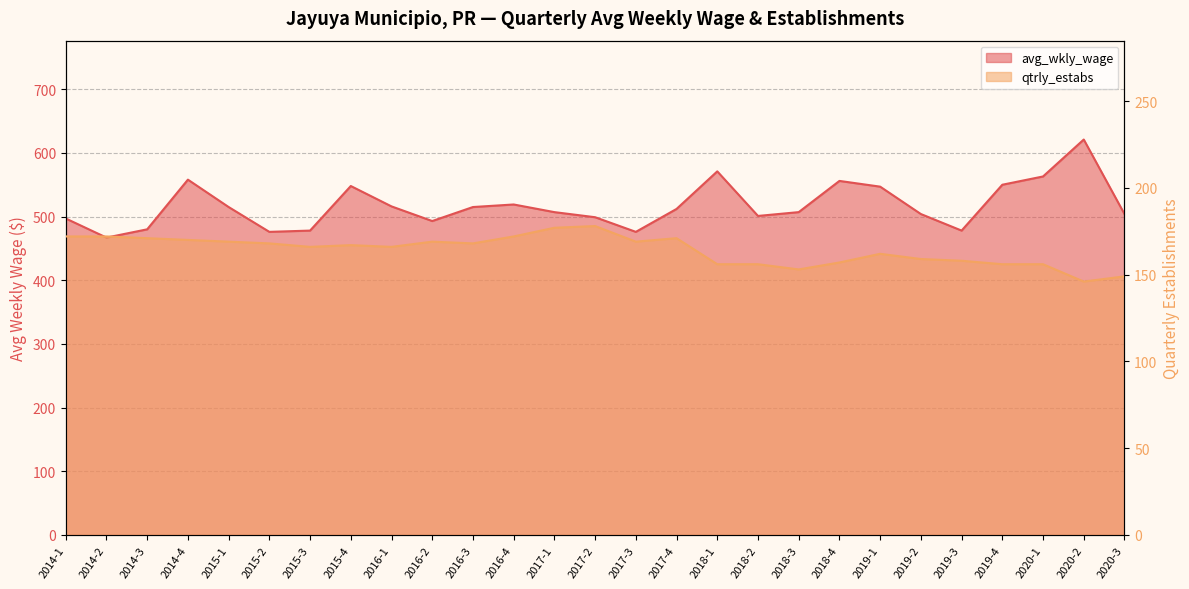

The value of qtrly_estabs at 2020-3 is 85. True or false?

False